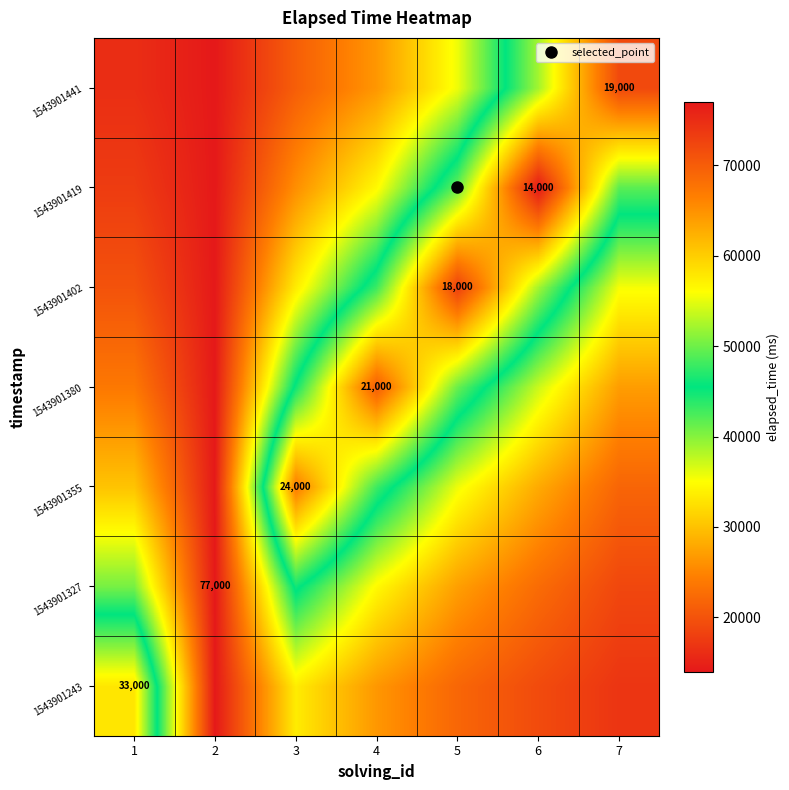

Is it true that 1543901327 equals 40559.3 at 7?

False